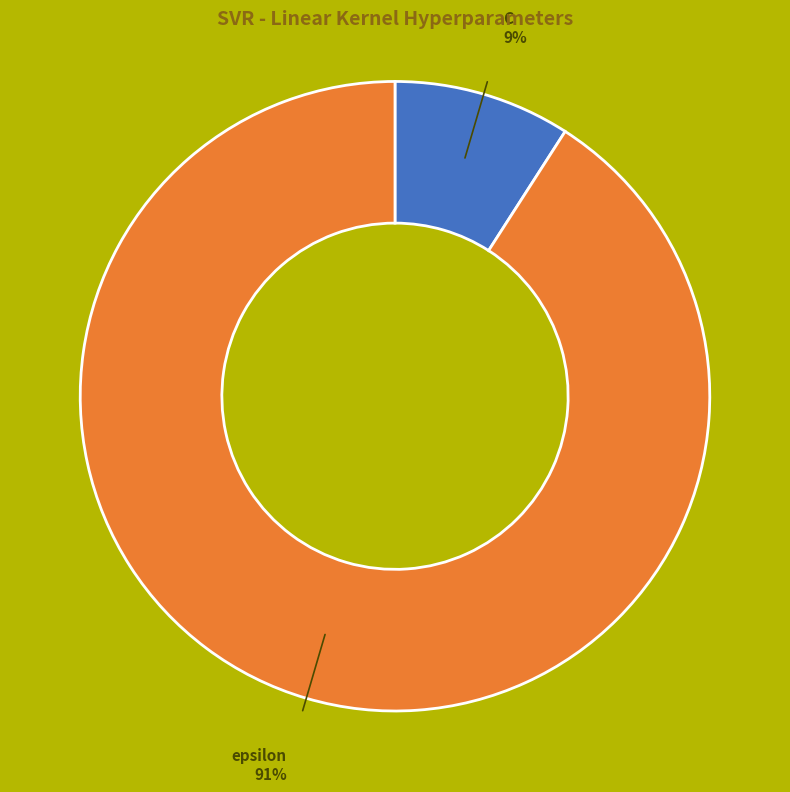

Is there a majority slice in this chart?

Yes